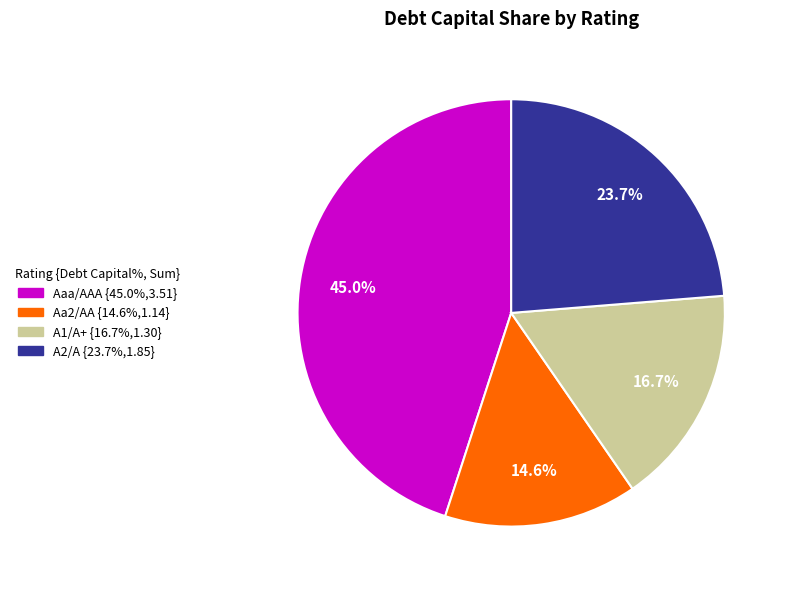

How many segments does this pie chart have?

4